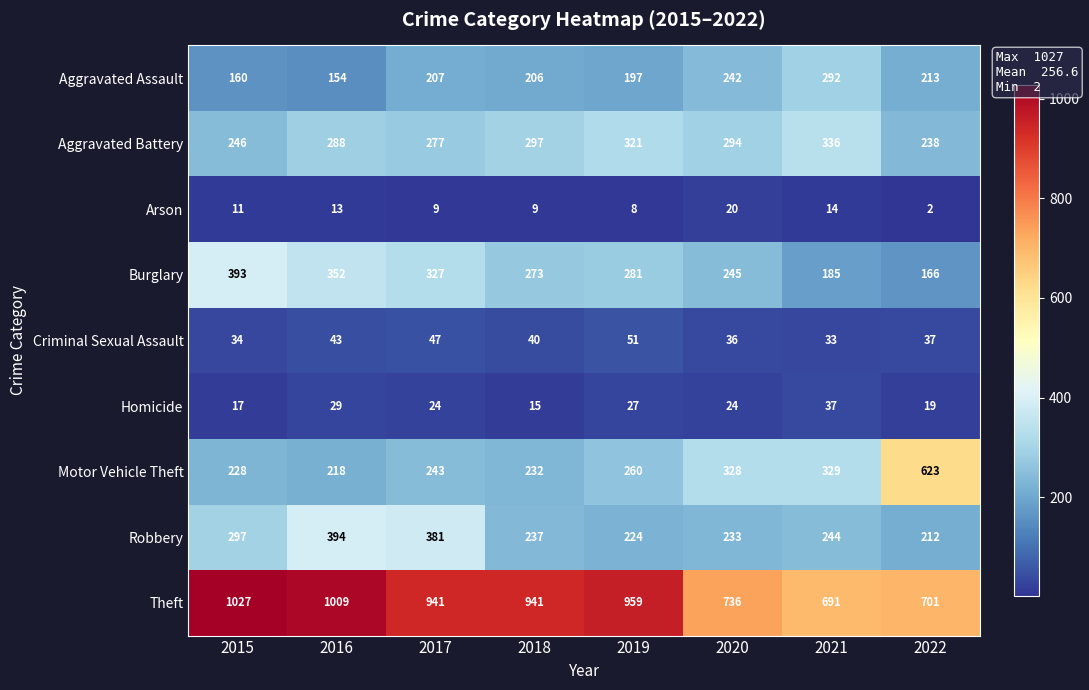

Which series has the largest total across all categories?

Theft